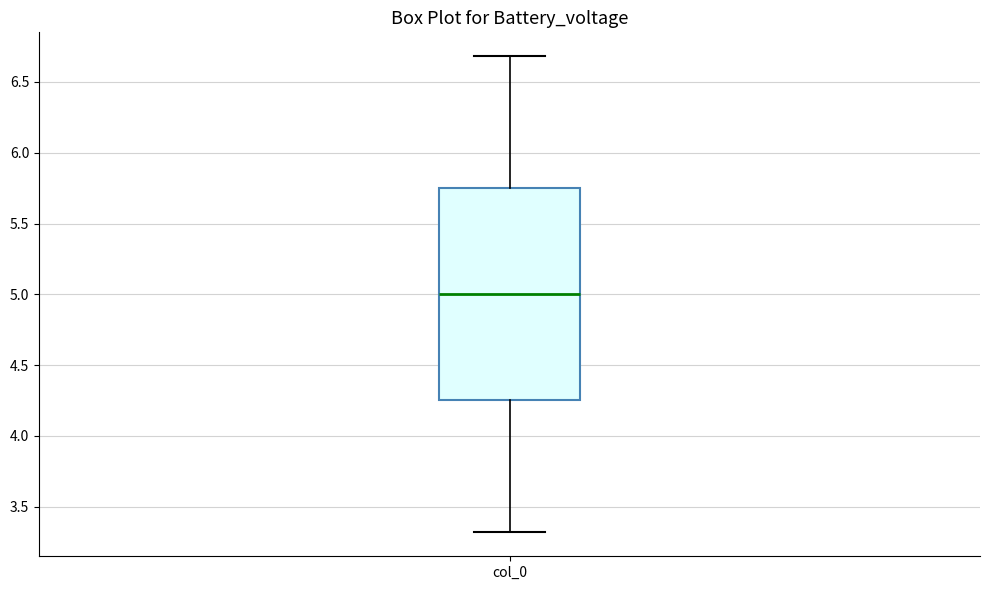

Read this box plot against the y-axis: the position of the median line, the range covered by the box, and the ends of both whiskers. The values are not printed on the chart, so give them approximately, as read against the axis.

median 5.00, box 4.25 to 5.75, whiskers 3.30 to 6.70